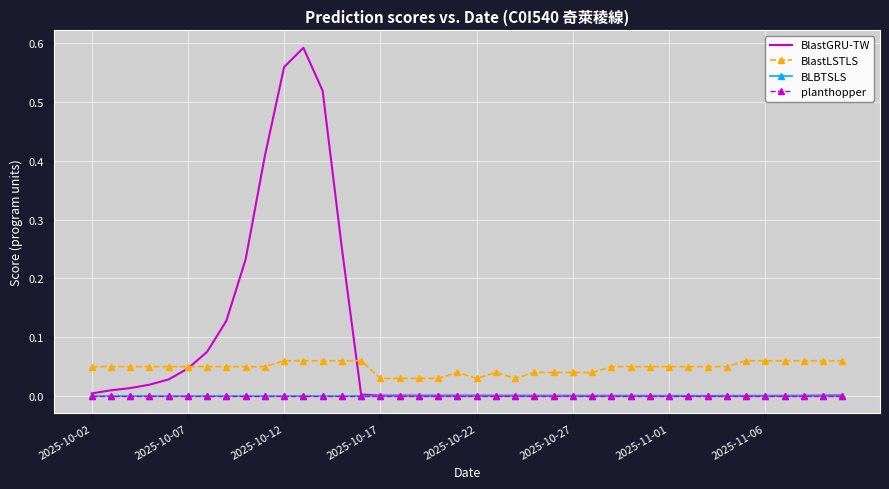

True or false: BlastLSTLS and planthopper intersect in this chart.

False